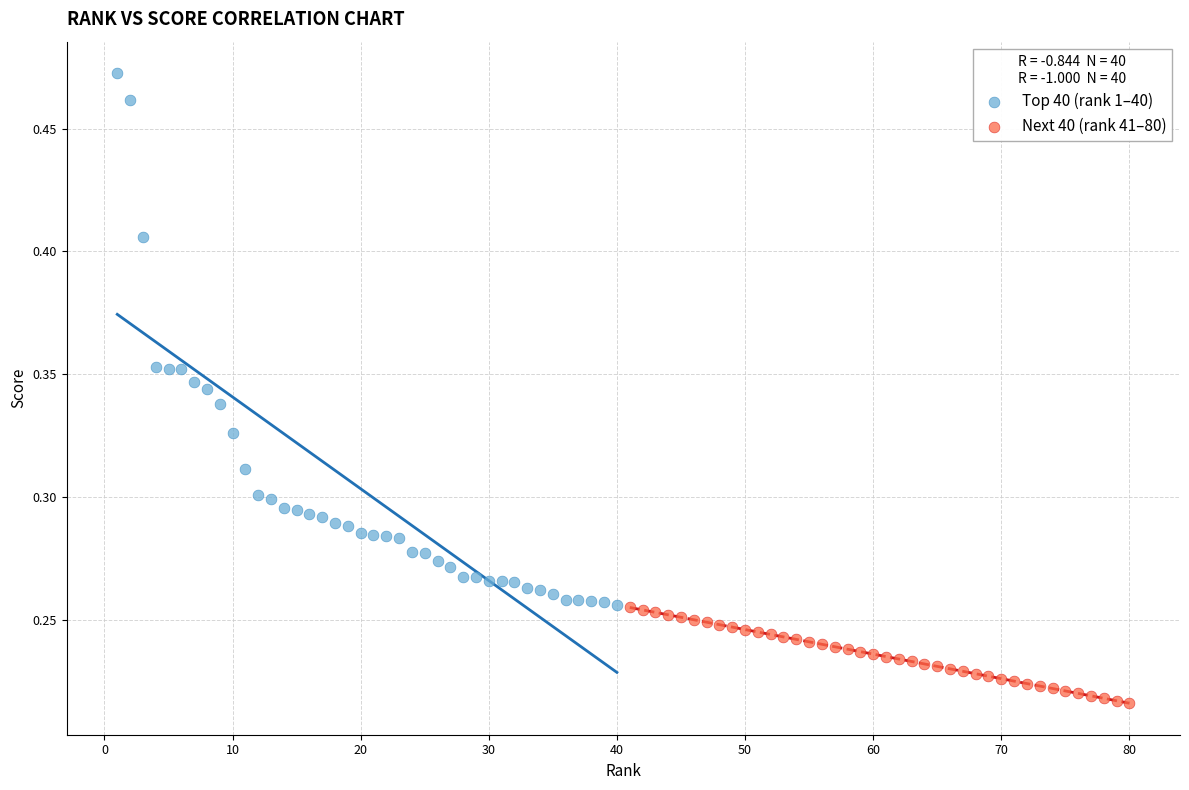

Which series reaches the minimum Y coordinate?

Next 40 (rank 41–80)